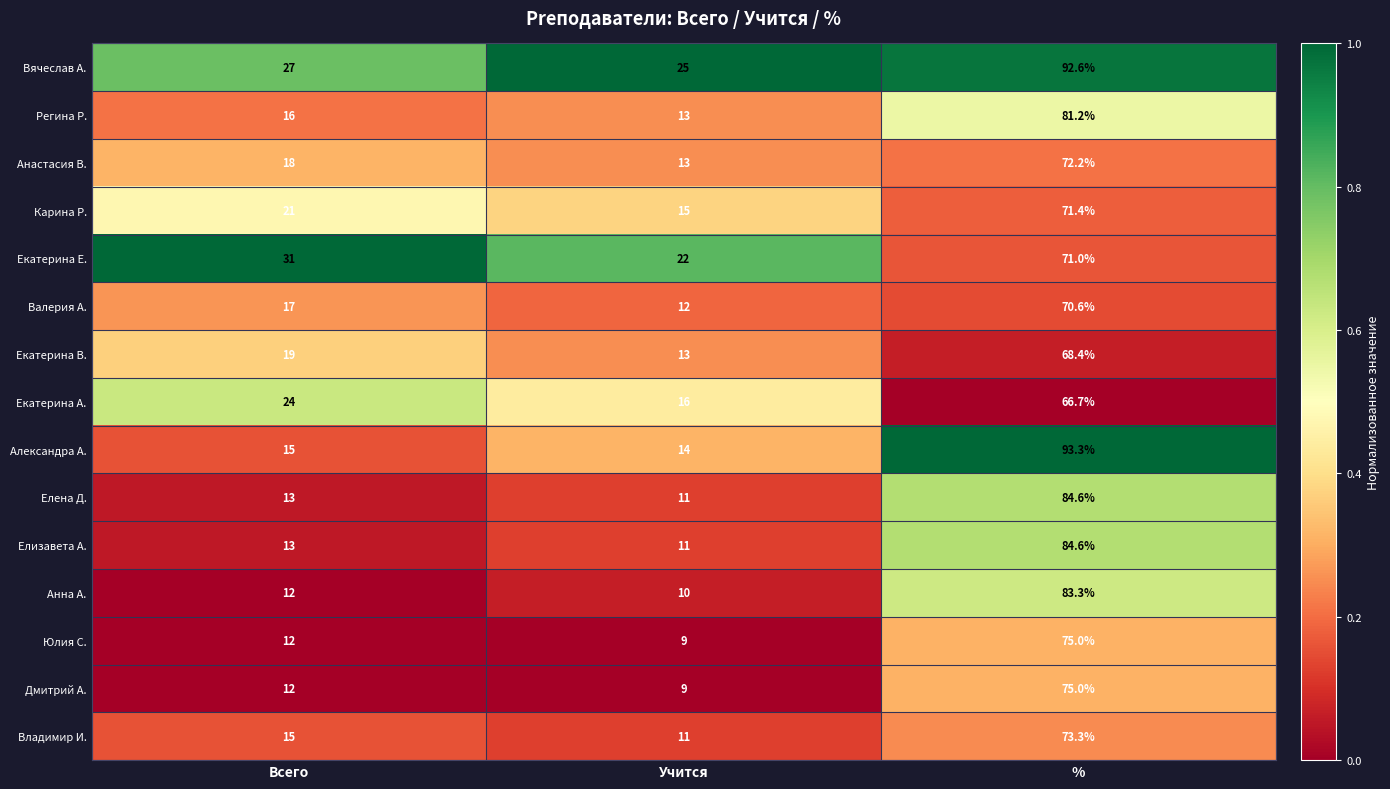

What is the total value across all series at Всего?

265.0